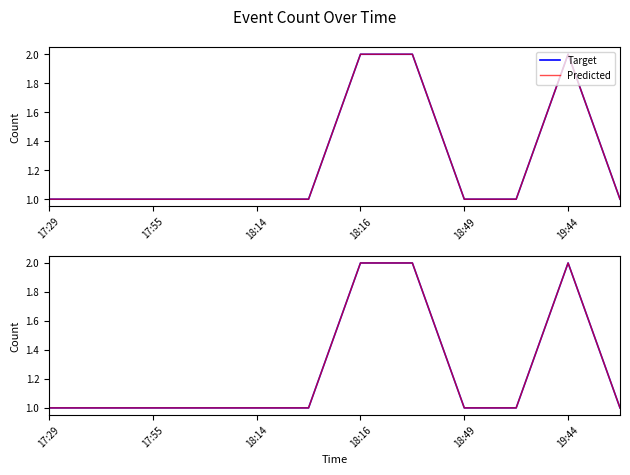

Reading left to right, what are all the values shown in this chart?

Target: 1	1	1	1	1	1	2	2	1	1	2	1
Predicted: 1	1	1	1	1	1	2	2	1	1	2	1